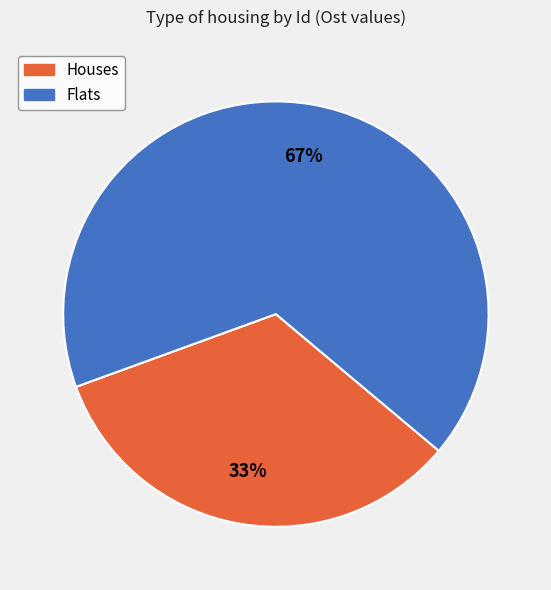

Is there any slice that represents more than half of the pie?

Yes